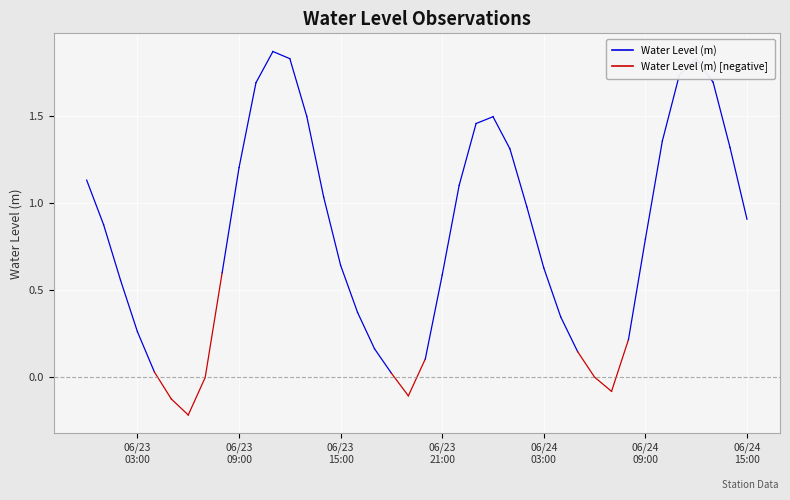

How many lines are shown in the chart?

1